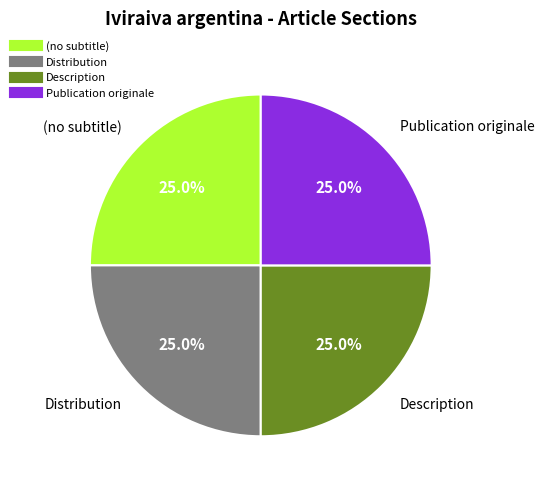

To the nearest percent, what percentage of the pie is Publication originale?

25%